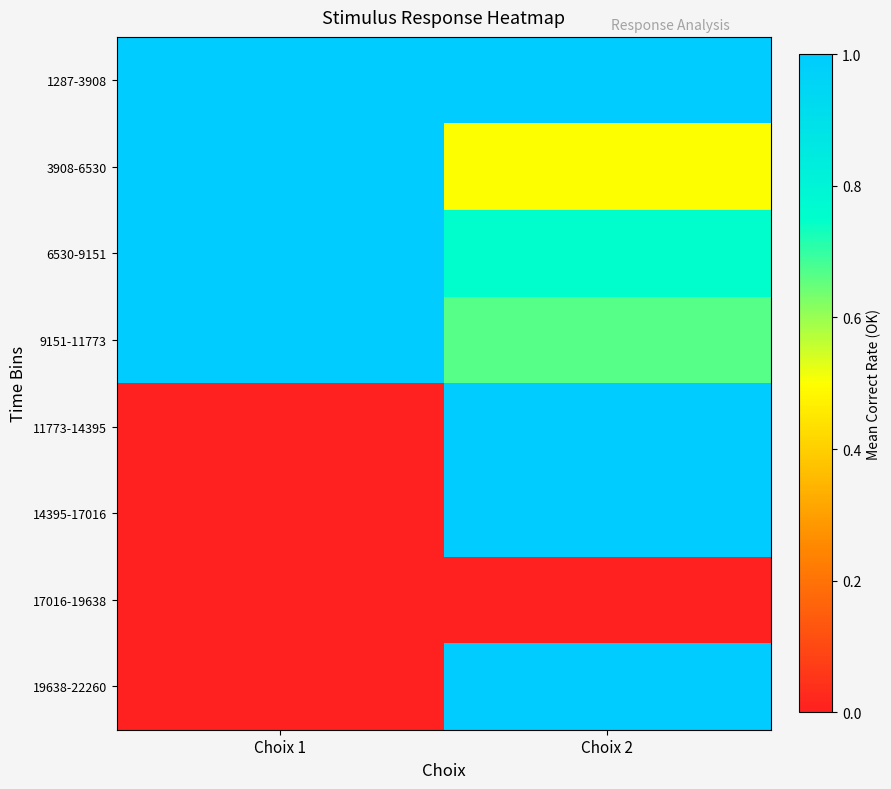

What is the difference between the highest and lowest values at Choix 1?

1.0